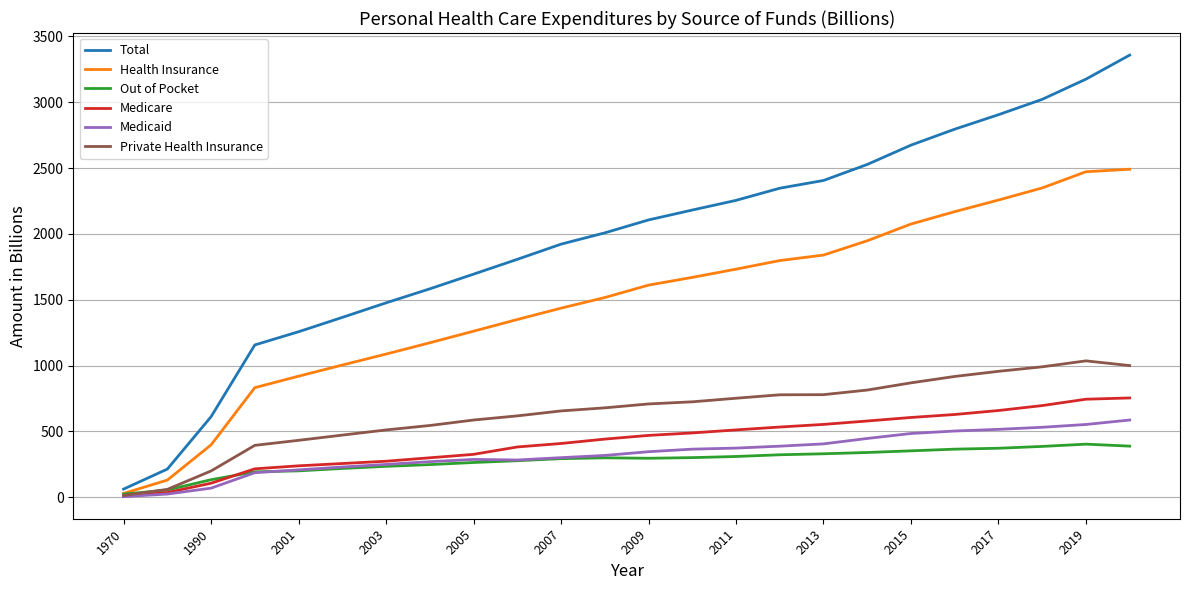

Is this an area chart (filled region under the line)?

No